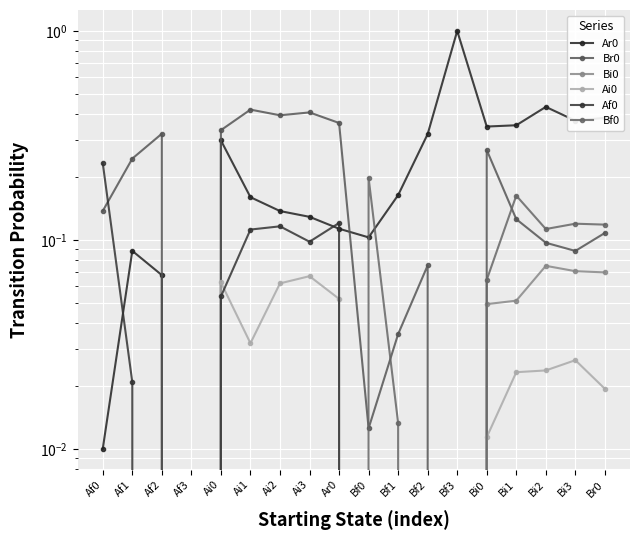

What is the spread (max minus min) of values at Bi1?

0.4